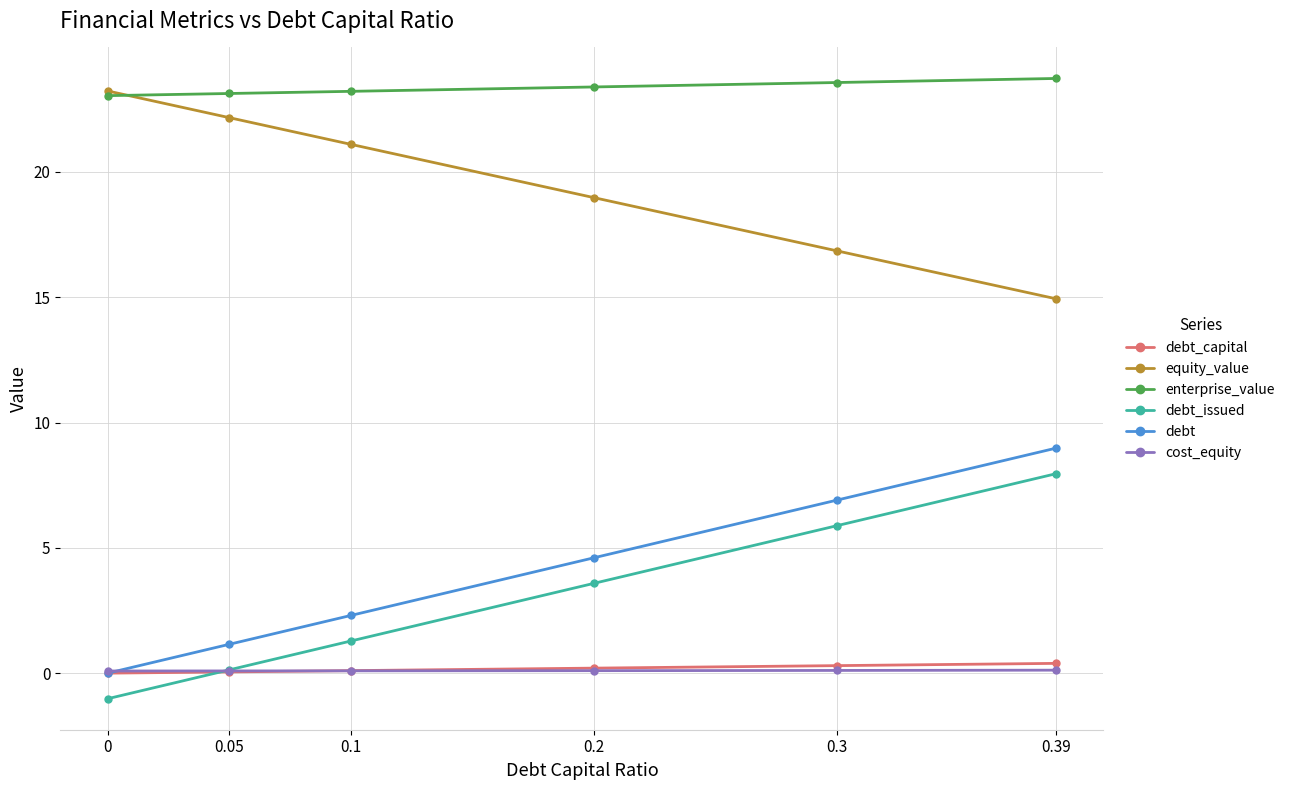

How many negative values does the debt_issued series have?

1